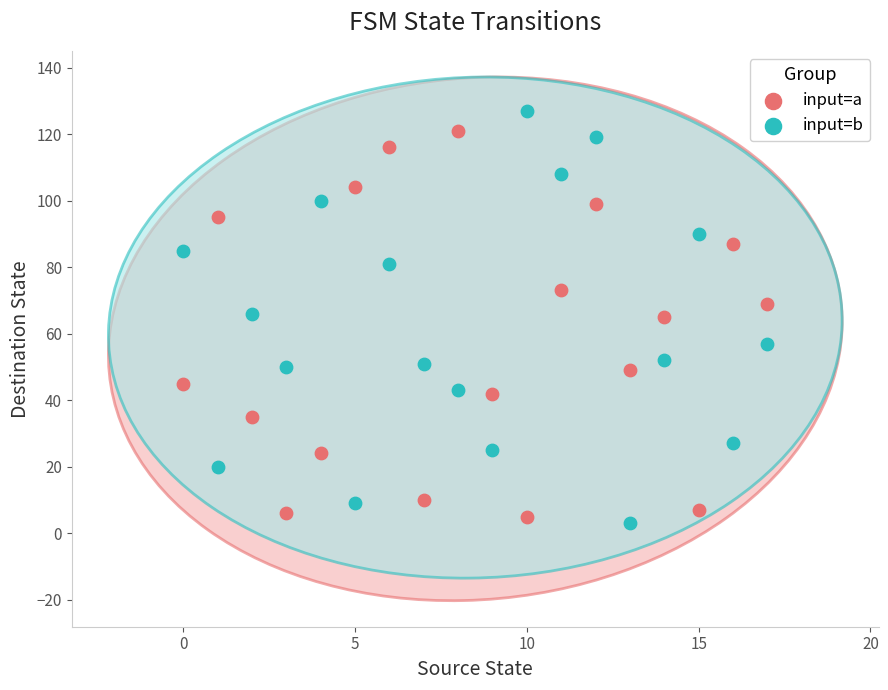

Across all data points, what is the range of Y values (max minus min)?

124